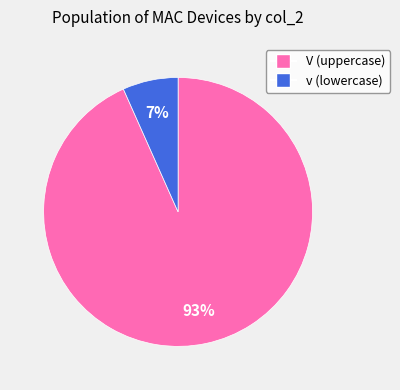

Count the number of slices in the pie.

2